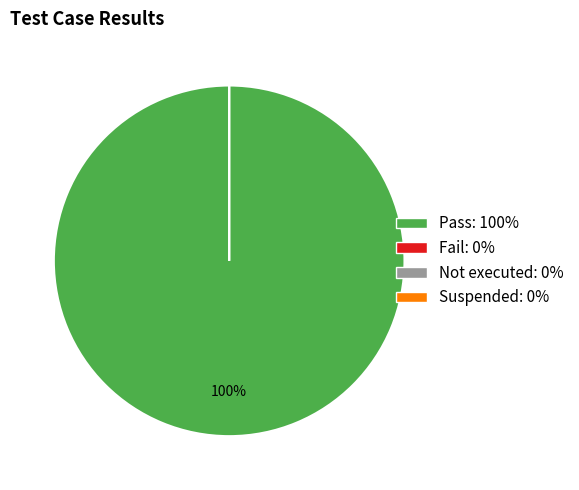

Is it true that Not executed is 0% of the pie?

True